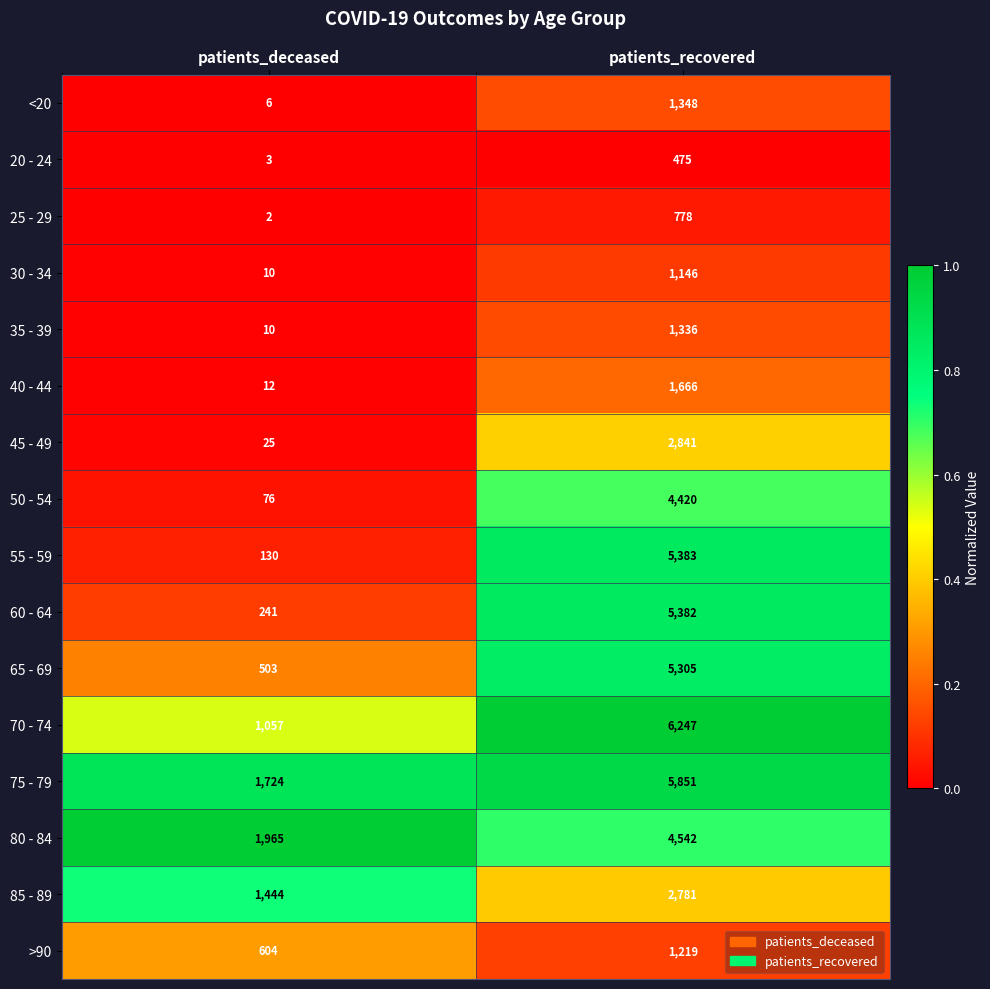

What is the total value across all series at patients_recovered?

50720